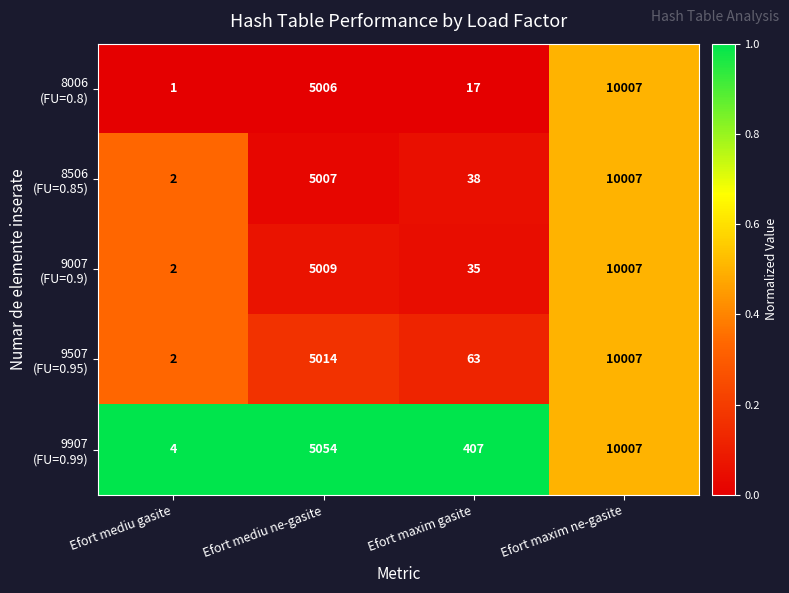

What is the total value across all series at Efort mediu gasite?

11